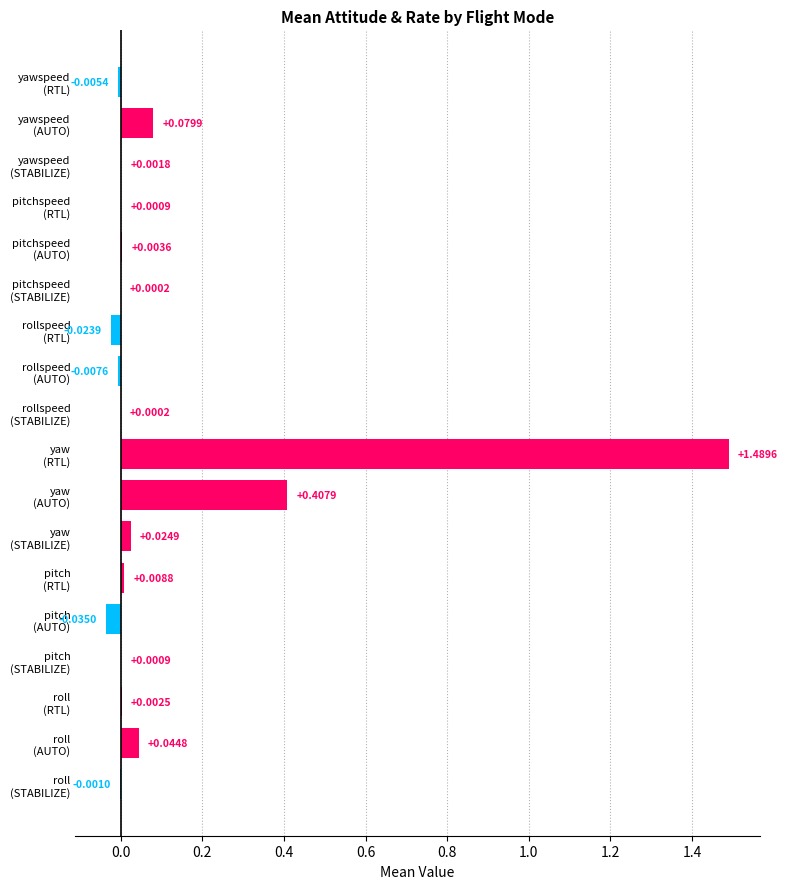

What is the sum of all values?

2.0